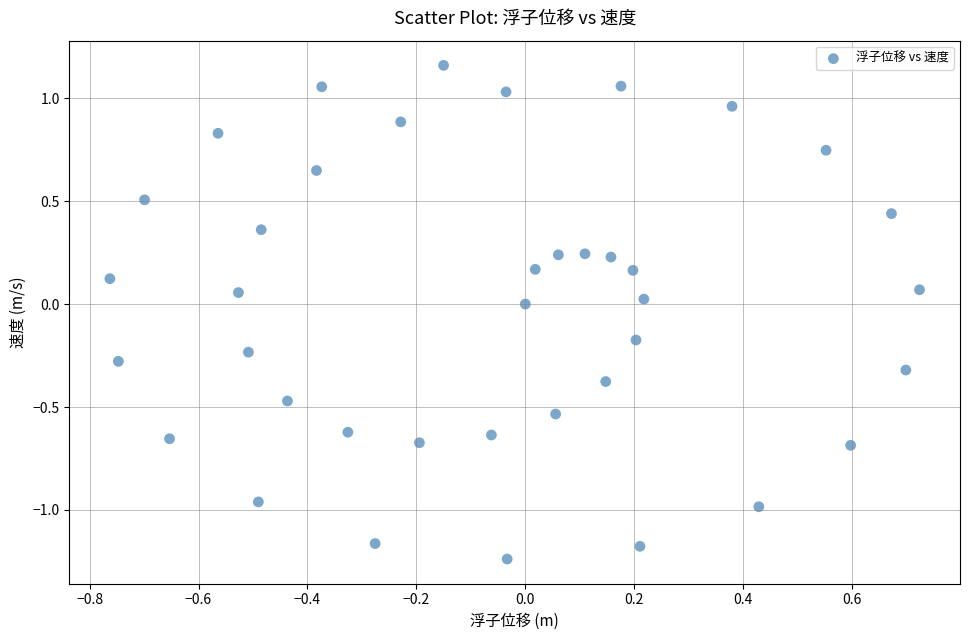

What is the range of Y values (max minus min)?

2.4